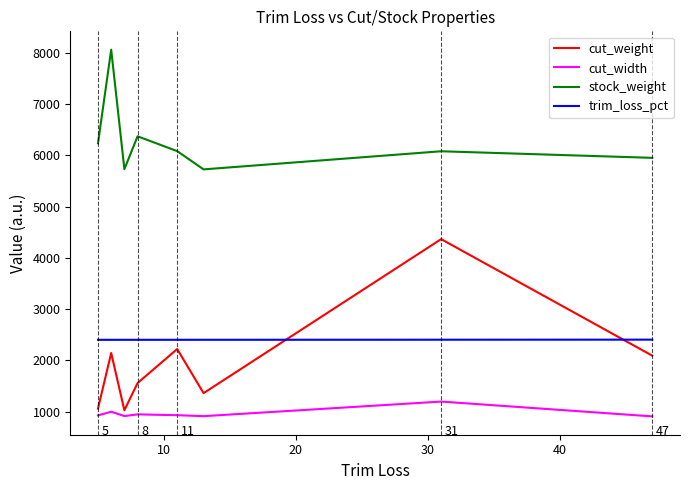

True or false: stock_weight and cut_width cross at least once.

False